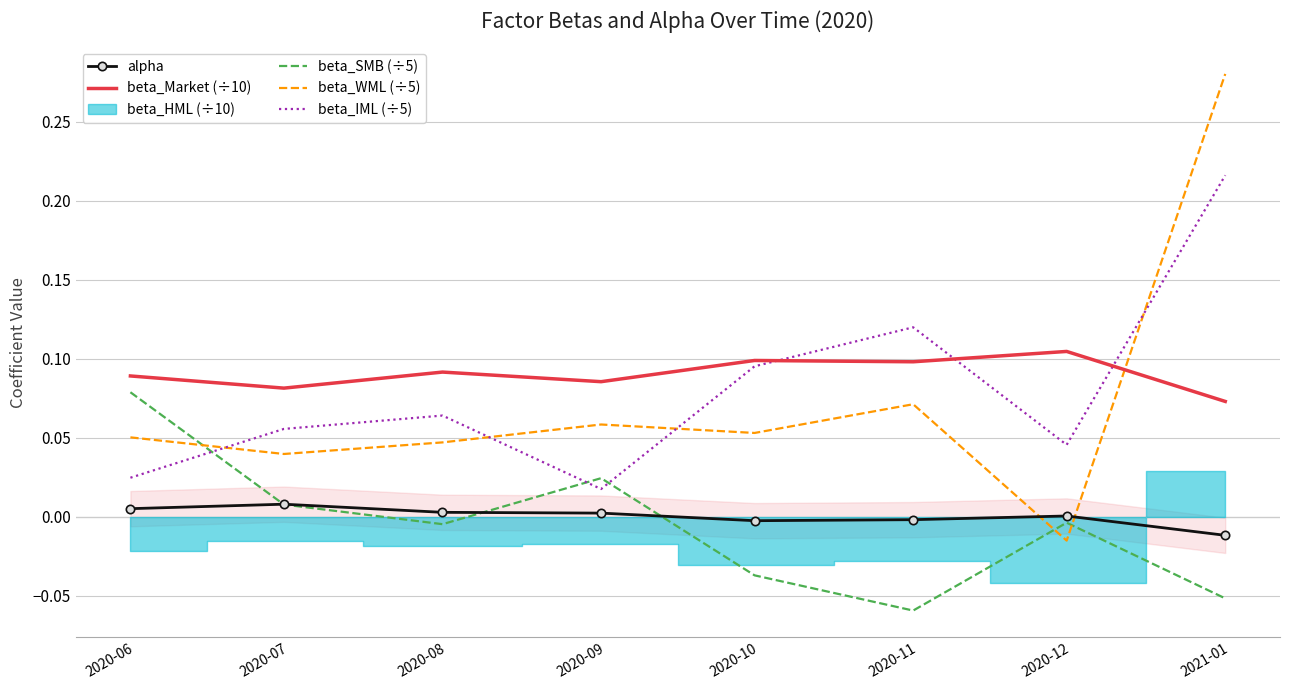

Which series ends up on top after the final intersection of beta_IML (÷5) and beta_WML (÷5)?

beta_WML (÷5)